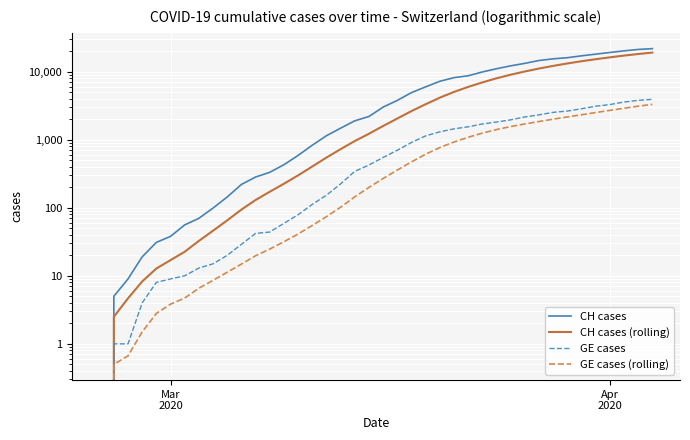

True or false: CH cases (rolling) and CH cases cross at least once.

False